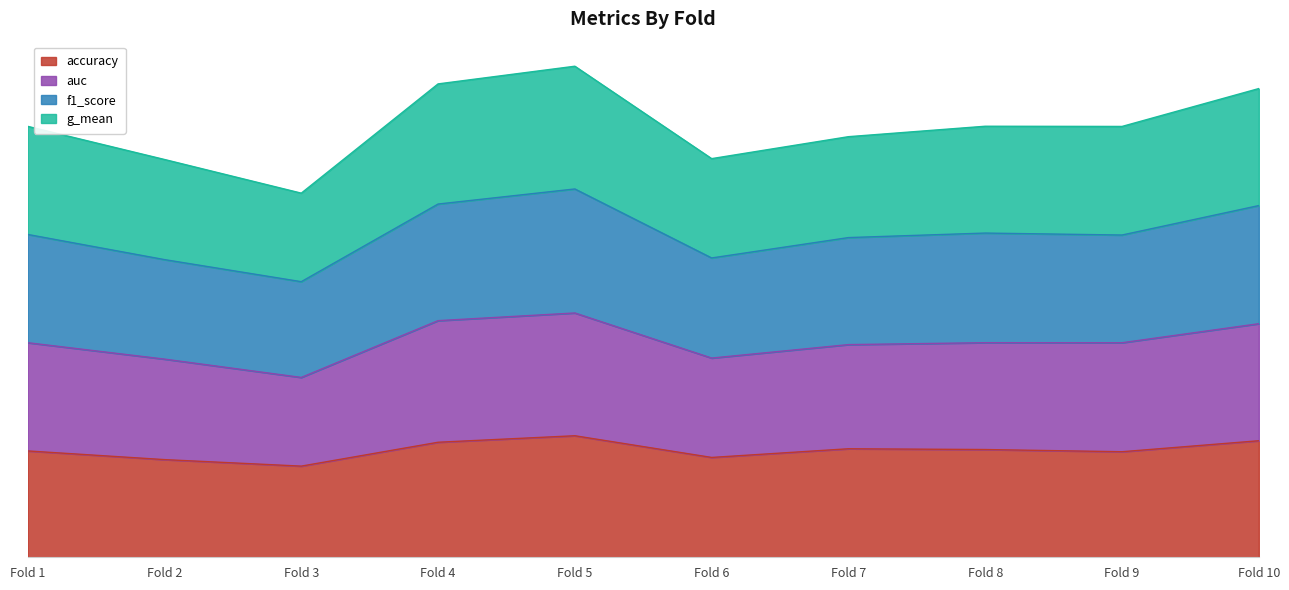

Between Fold 4 and Fold 7, which series saw the biggest shift?

auc